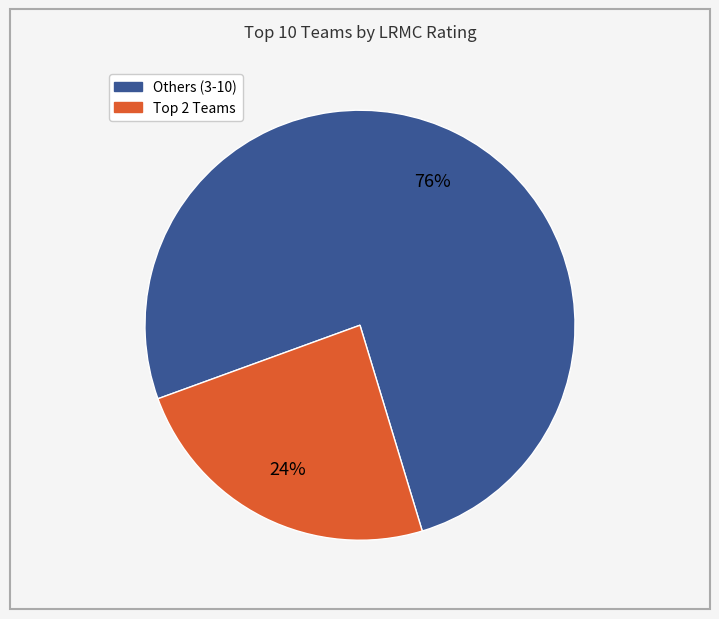

Is there a majority slice in this chart?

Yes